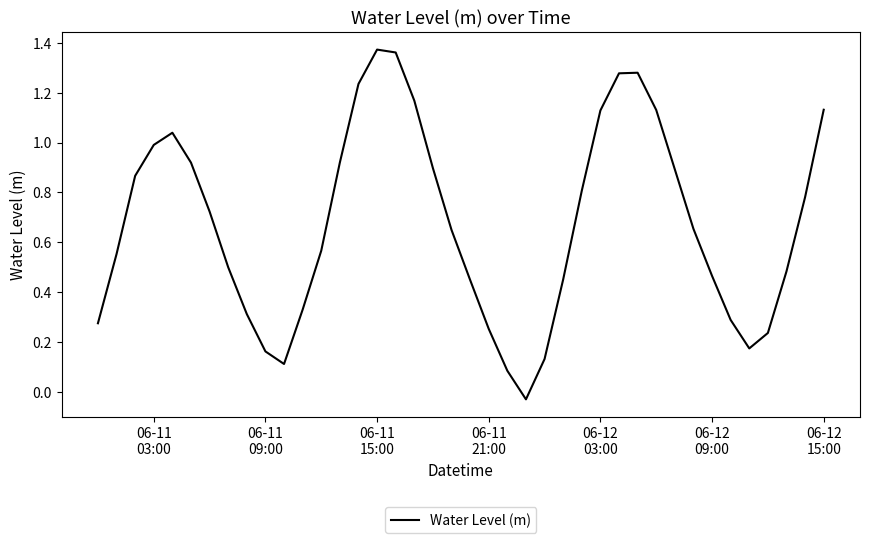

How many lines are shown in the chart?

1